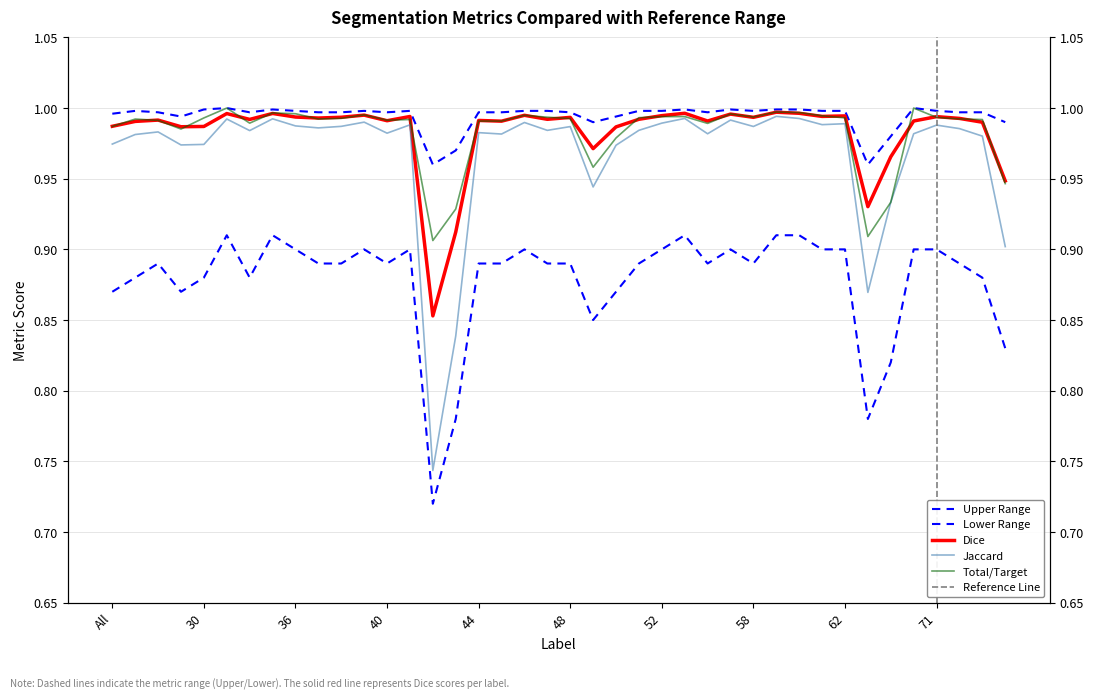

Reading left to right, transcribe all the data shown in this chart.

Jaccard: 1.0	1.0	1.0	1.0	1.0	1.0	1.0	1.0	1.0	1.0	1.0	1.0	1.0	1.0	0.7	0.8	1.0	1.0	1.0	1.0	1.0	0.9	1.0	1.0	1.0	1.0	1.0	1.0	1.0	1.0	1.0	1.0	1.0	0.9	0.9	1.0	1.0	1.0	1.0	0.9
Dice: 1.0	1.0	1.0	1.0	1.0	1.0	1.0	1.0	1.0	1.0	1.0	1.0	1.0	1.0	0.9	0.9	1.0	1.0	1.0	1.0	1.0	1.0	1.0	1.0	1.0	1.0	1.0	1.0	1.0	1.0	1.0	1.0	1.0	0.9	1.0	1.0	1.0	1.0	1.0	0.9
Total/Target: 1.0	1.0	1.0	1.0	1.0	1.0	1.0	1.0	1.0	1.0	1.0	1.0	1.0	1.0	0.9	0.9	1.0	1.0	1.0	1.0	1.0	1.0	1.0	1.0	1.0	1.0	1.0	1.0	1.0	1.0	1.0	1.0	1.0	0.9	0.9	1.0	1.0	1.0	1.0	0.9